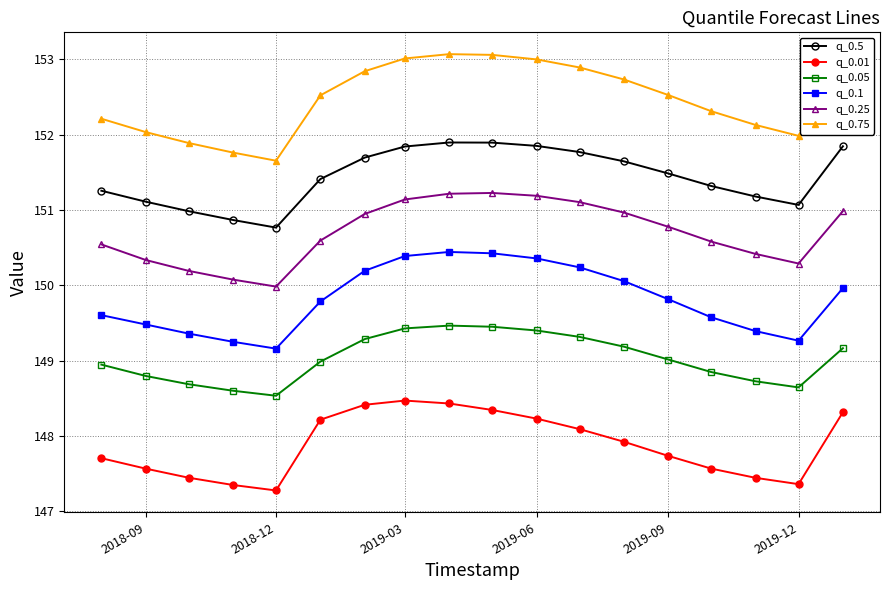

List the series in order of their overall mean, lowest first.

q_0.01, q_0.05, q_0.1, q_0.25, q_0.5, q_0.75